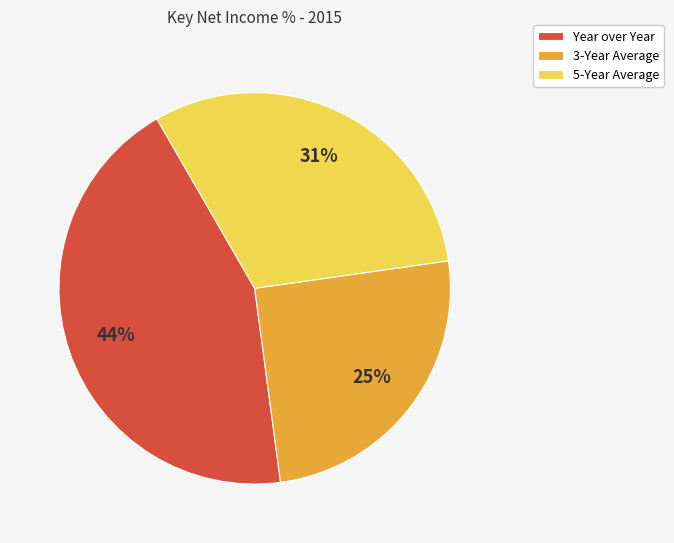

To the nearest percent, what is the difference between the 5-Year Average and 3-Year Average slice percentages?

6%